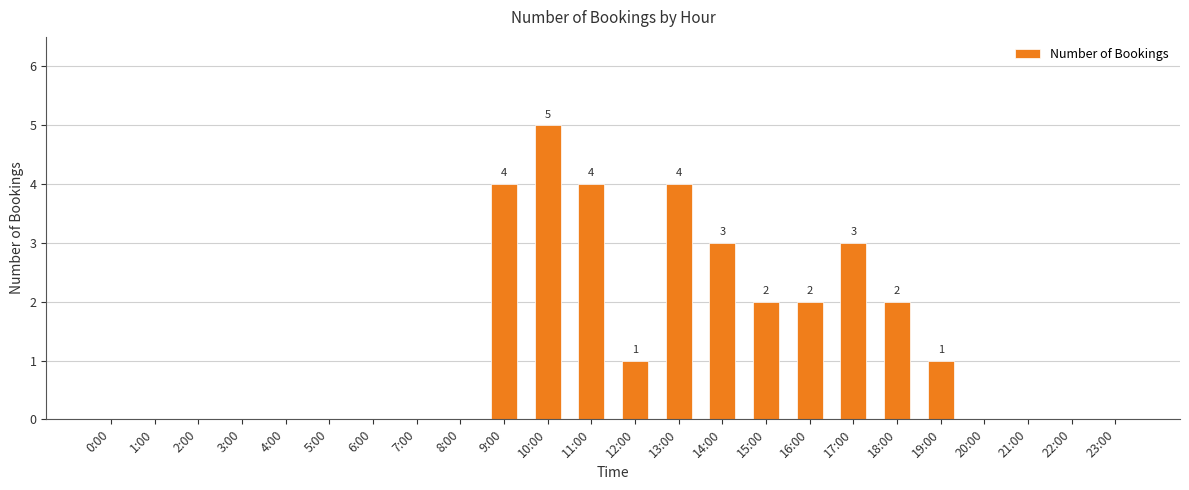

Is it true that the value at 7:00 is 0?

True